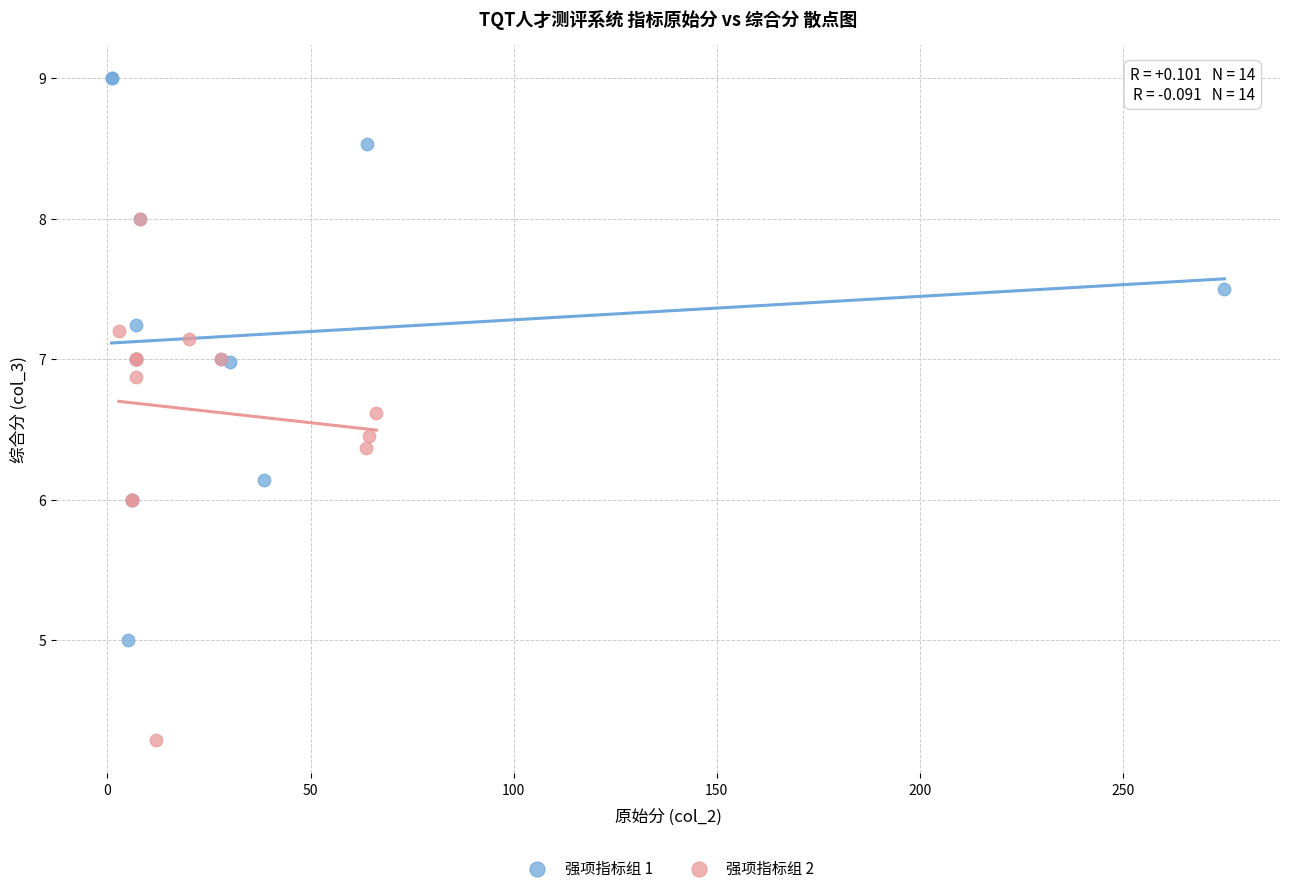

Which series reaches the minimum Y coordinate?

强项指标组 2